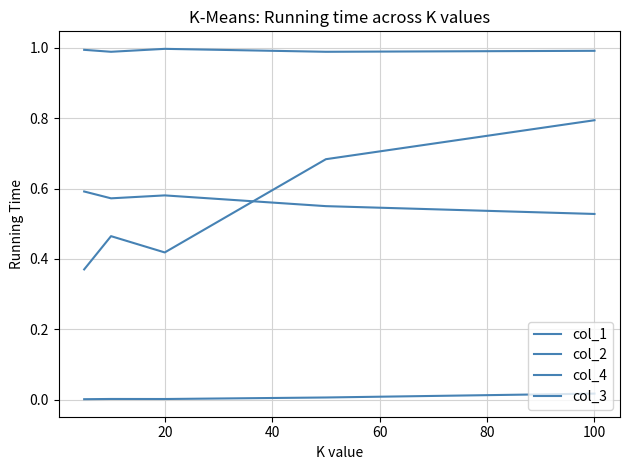

Does the chart display data point markers on the line(s)?

No